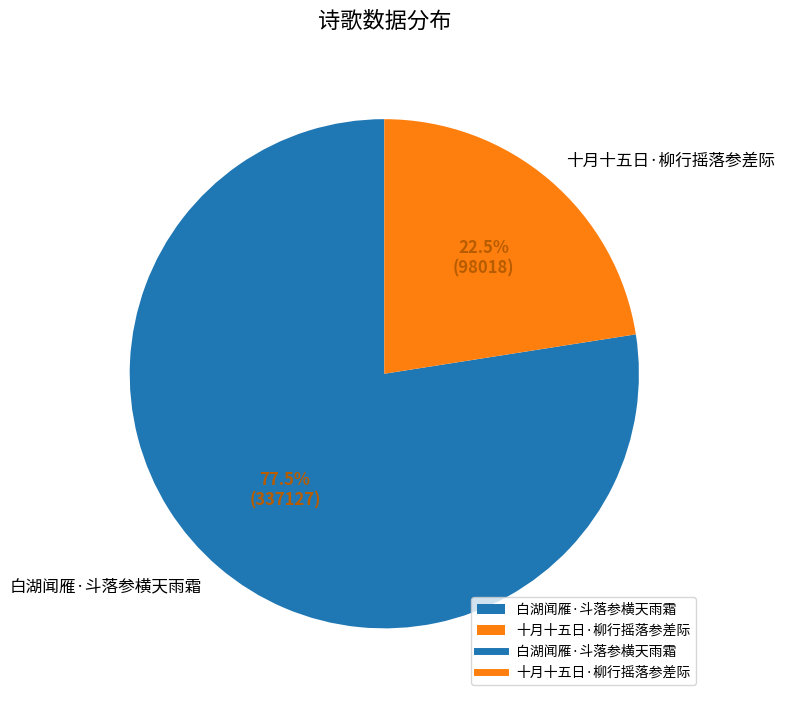

What is the largest slice in the pie chart?

白湖闻雁·斗落参横天雨霜